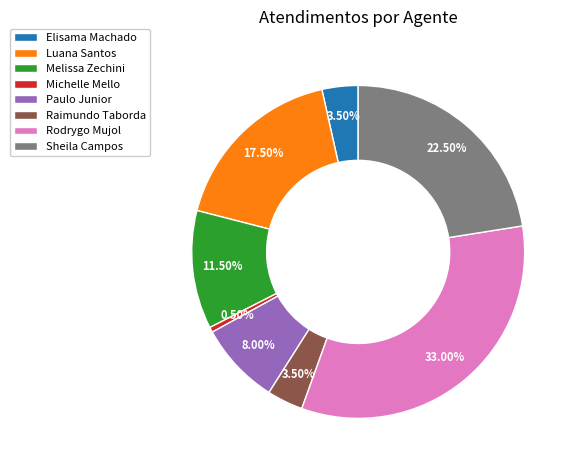

To the nearest percent, what is the difference between the largest and smallest slice percentages?

32%